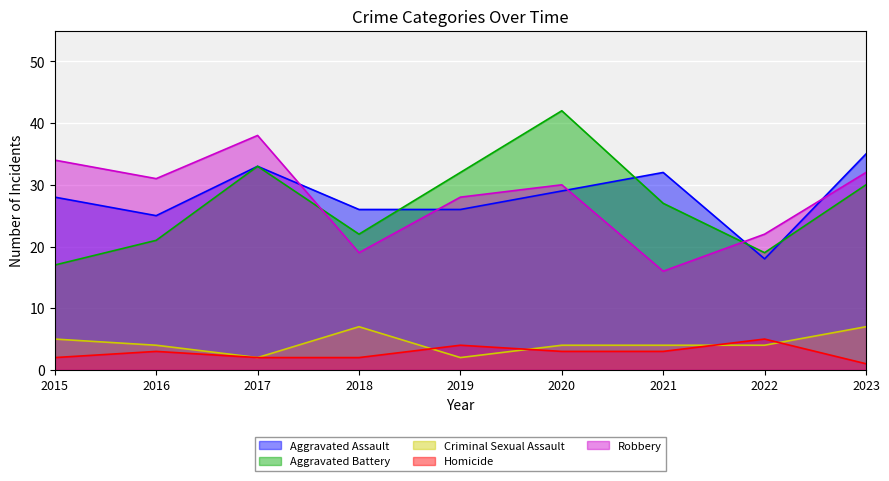

At which category does Homicide reach its first local peak?

2016